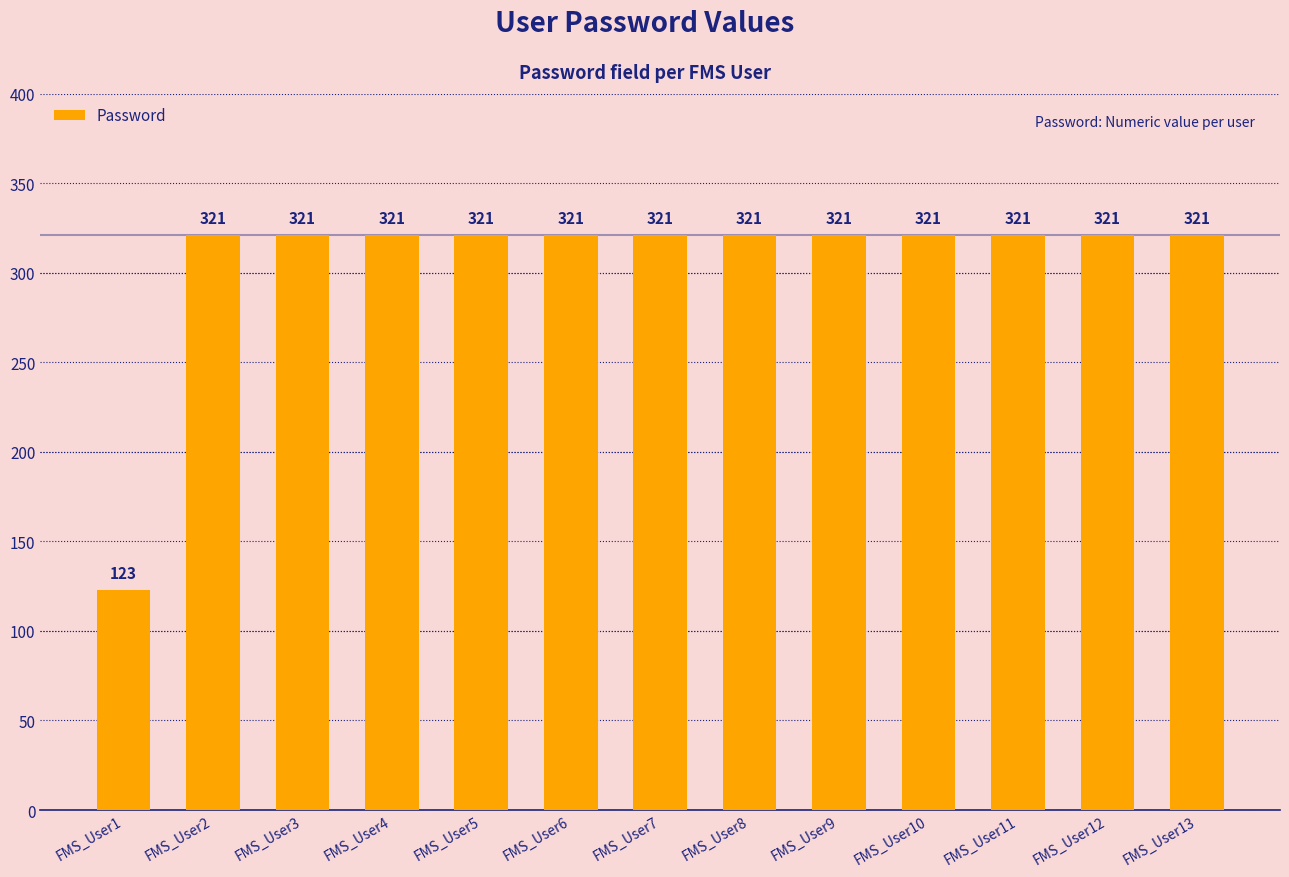

Approximately how many times larger is the value at FMS_User3 compared to FMS_User11?

1.0